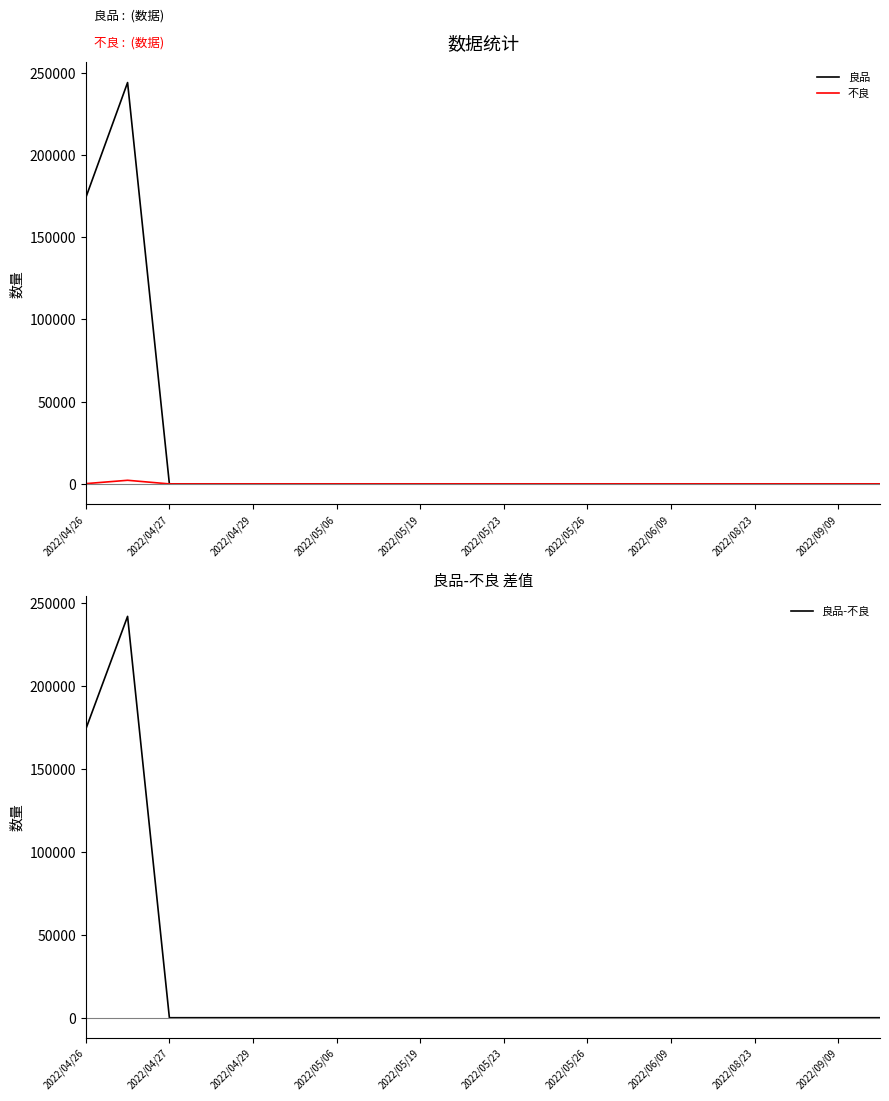

How many distinct data groups are displayed?

3